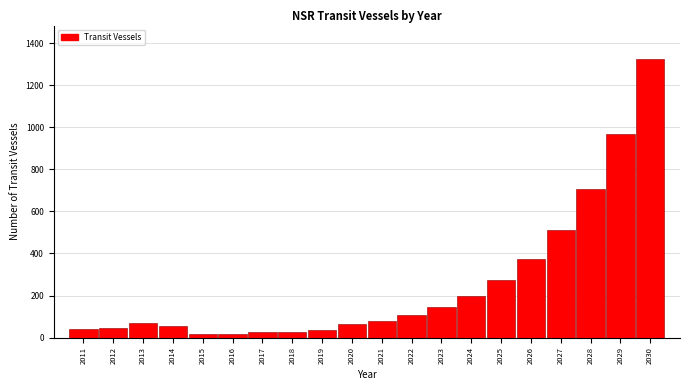

What is the sum of all values?

5091